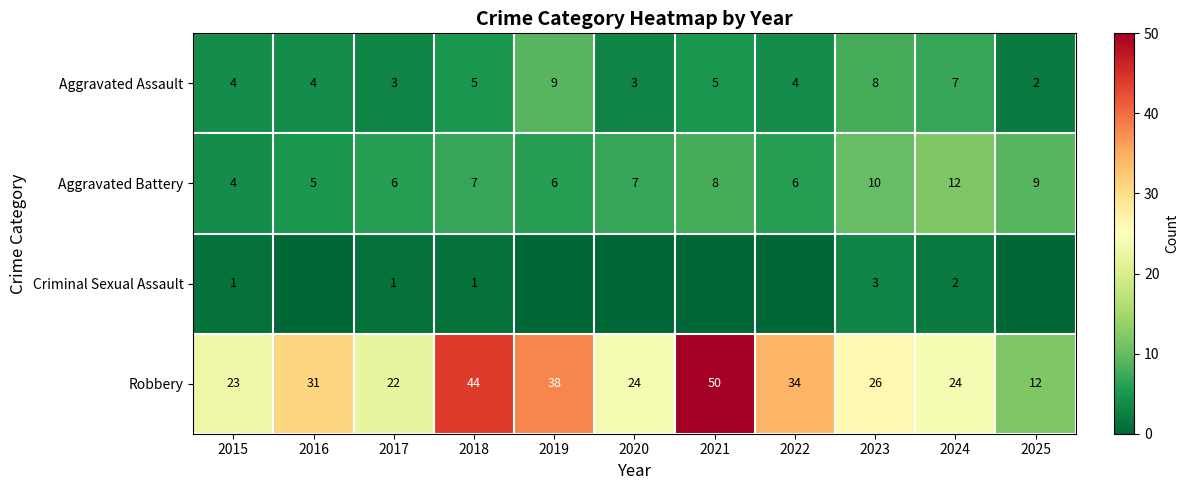

What is the maximum value for Aggravated Battery?

12